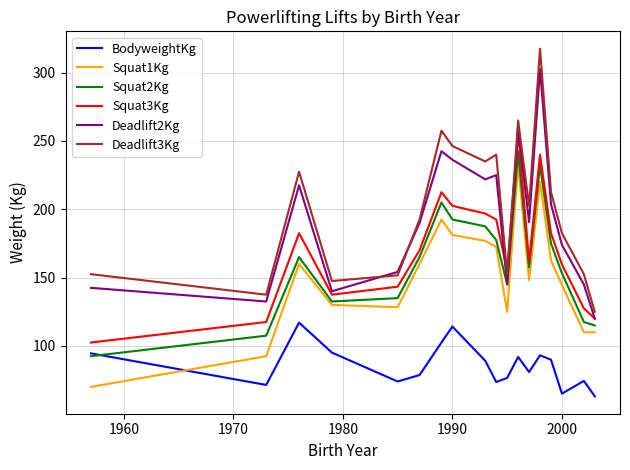

How many categories are shown in the chart?

18